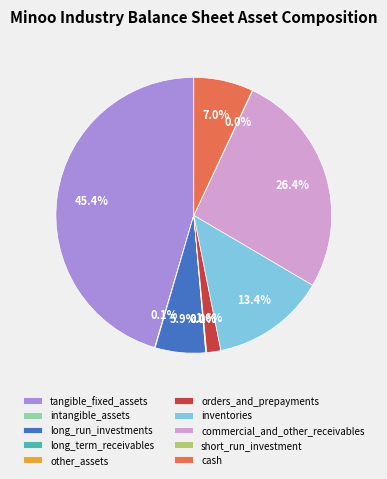

Which category has the biggest portion of the pie?

tangible_fixed_assets